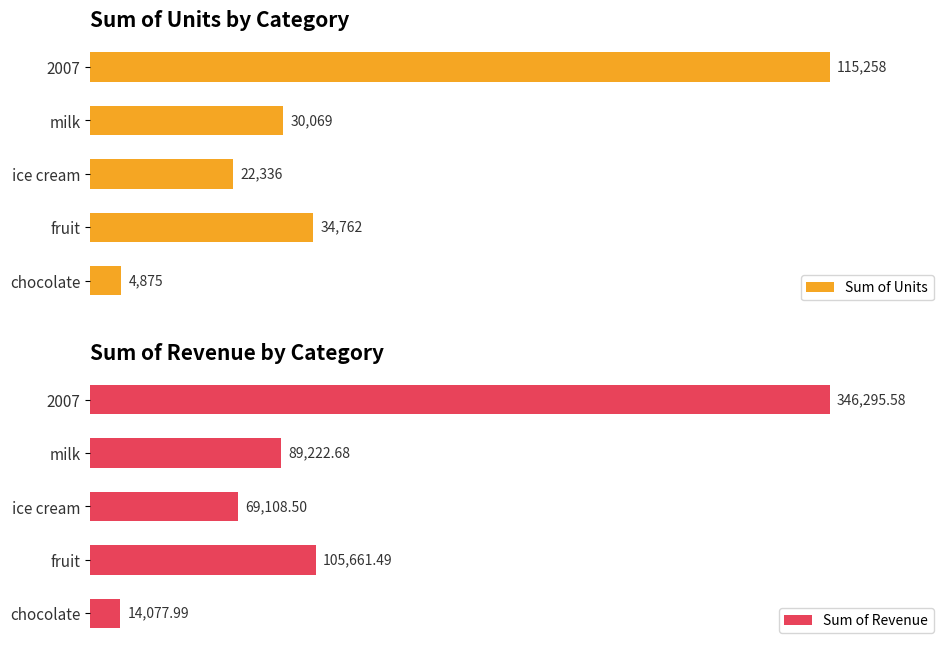

Which series changed the most between 1 and 4?

Sum of Revenue